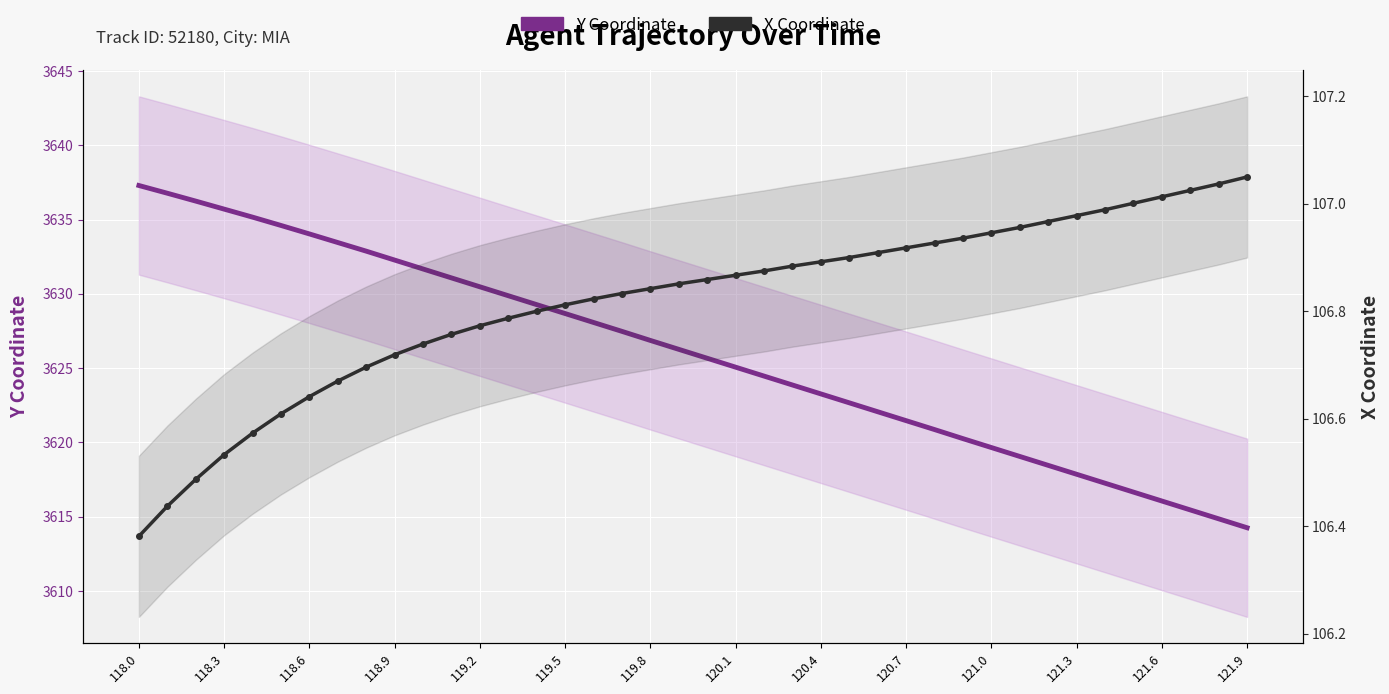

How many series are shown in this chart?

2